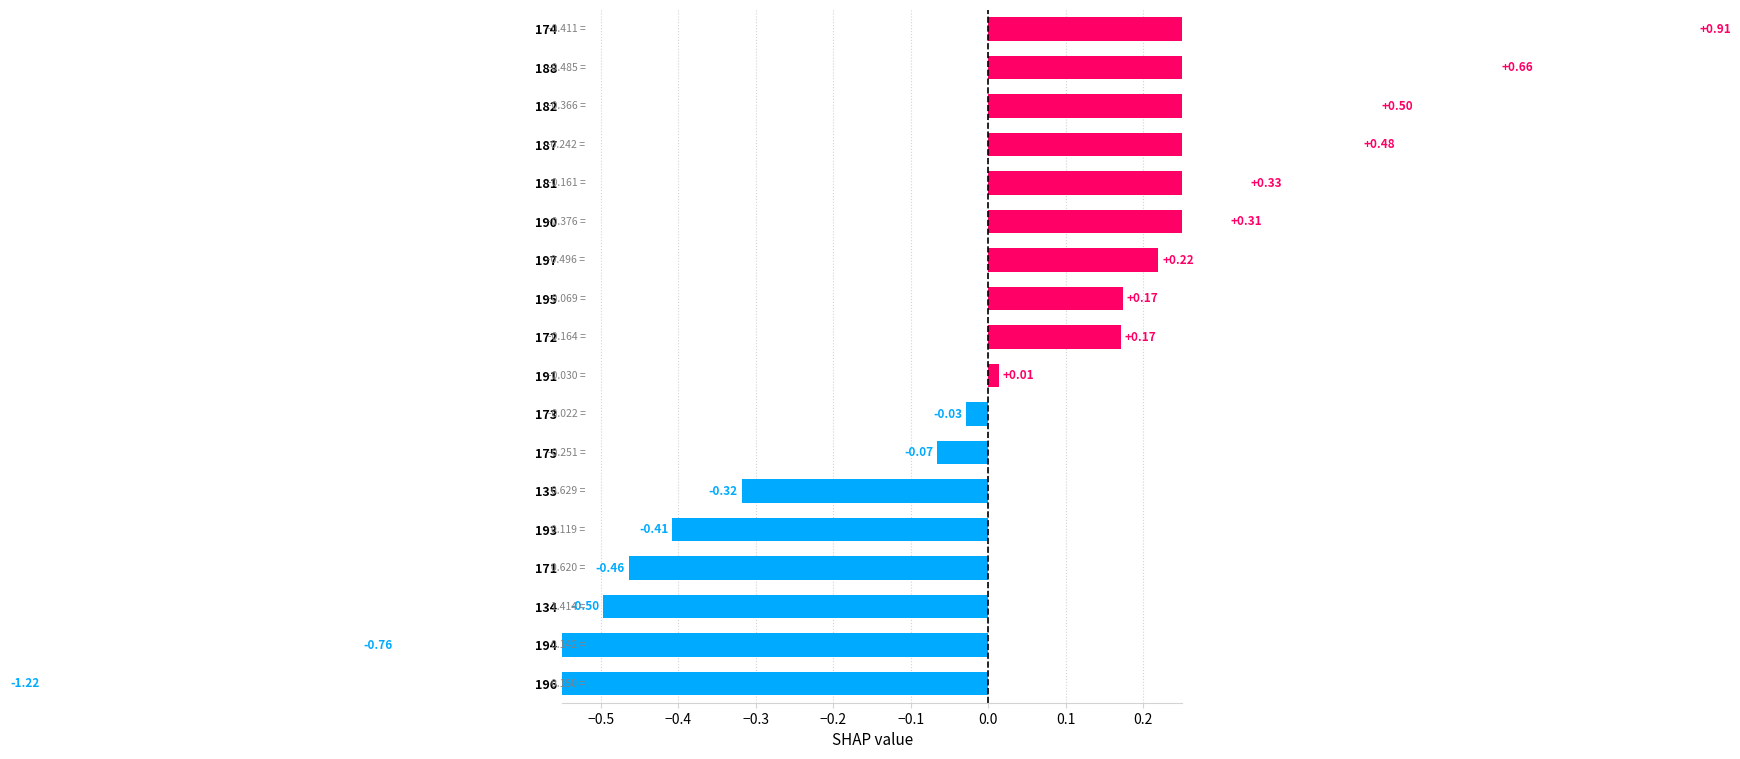

What is the approximate value at 196?

-1.2